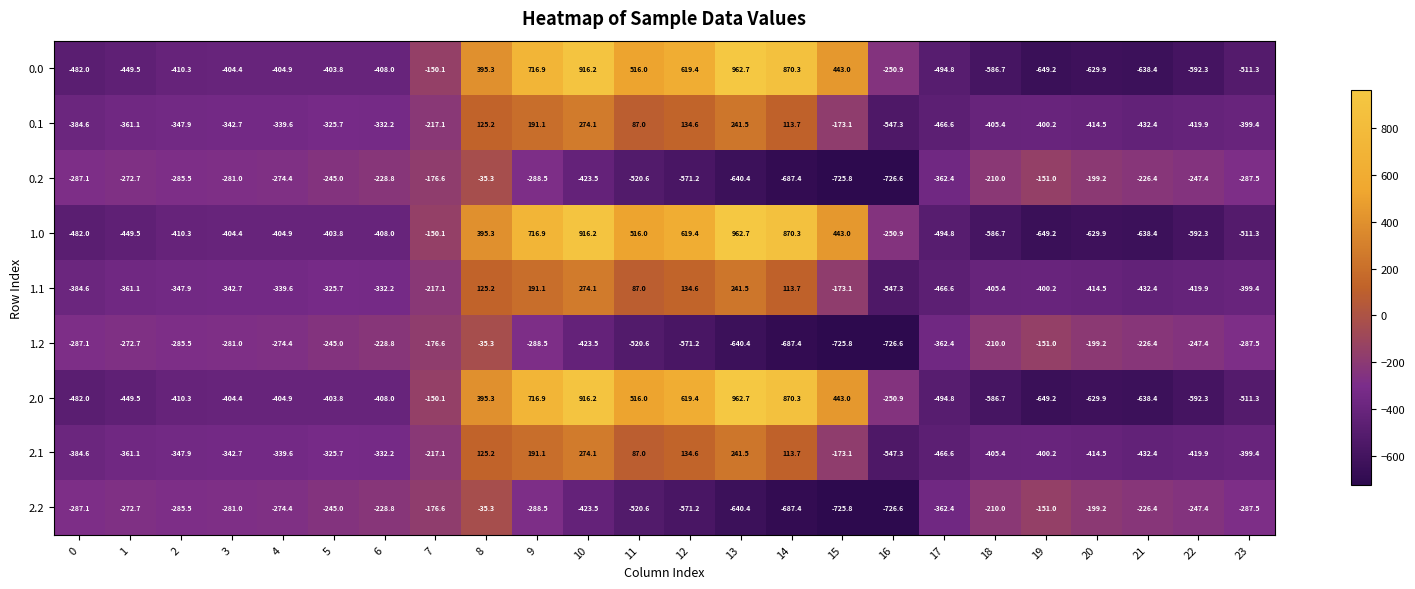

True or false: 0.0 has a value of 962.7 at 13.

True